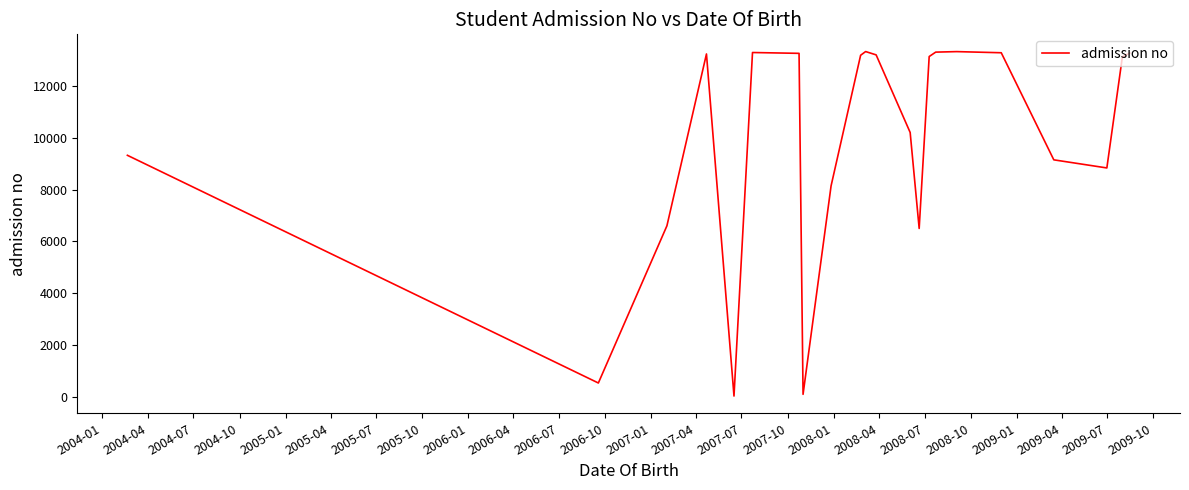

How many lines are shown in the chart?

1